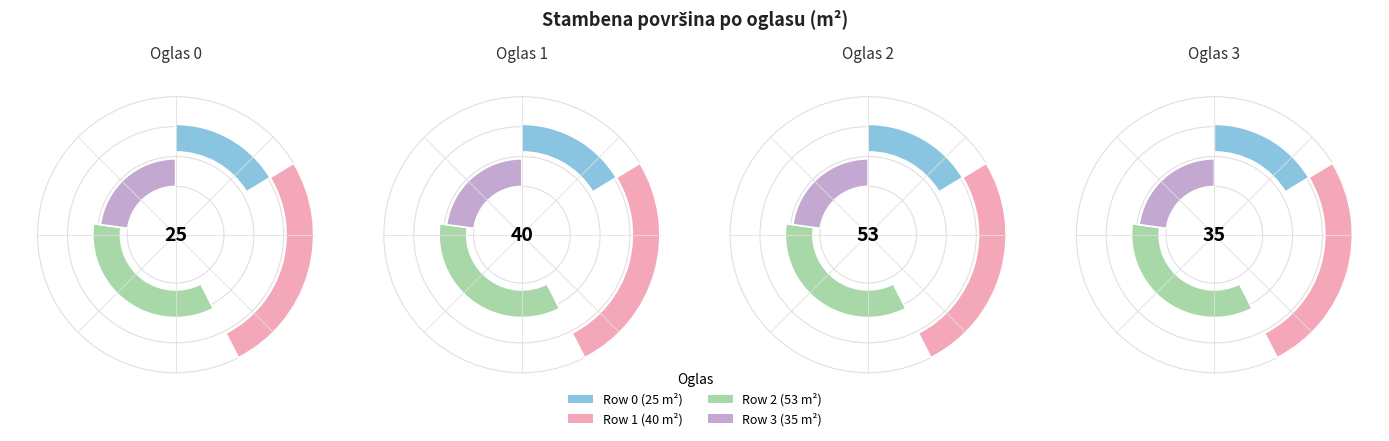

Is it true that Row 3 (35 m²) is 23% of the pie?

True